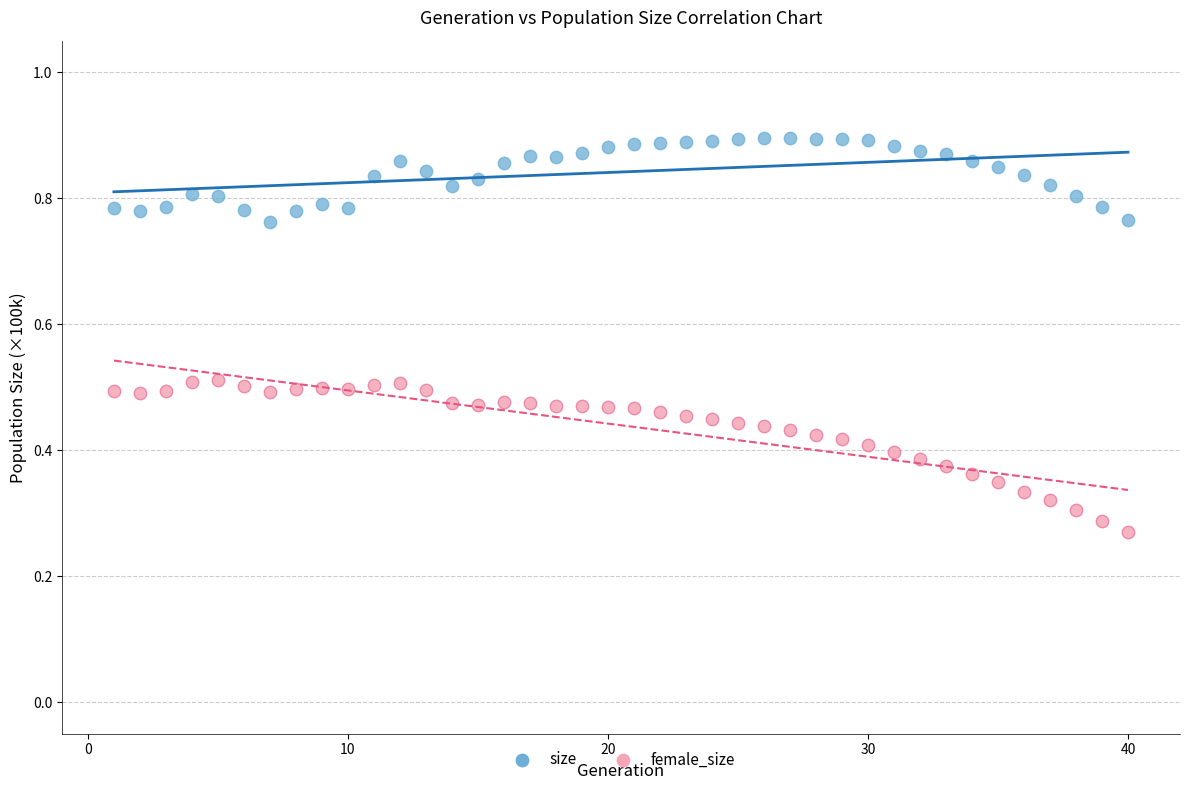

Which series reaches the minimum Y coordinate?

female_size